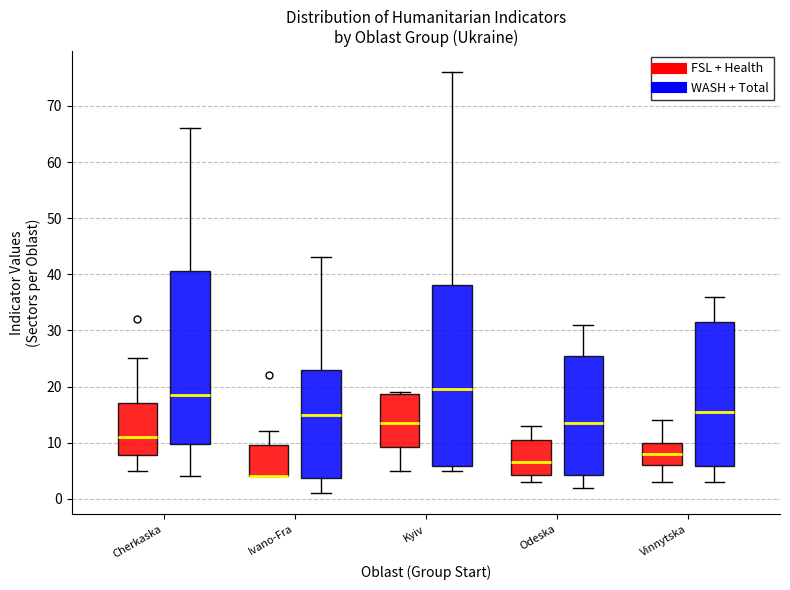

Reading left to right, read every box against the y-axis: the position of its median line, the range the box covers, and the ends of its whiskers. The values are not printed on the chart, so give them approximately, as read against the axis.

Cherkaska (FSL + Health): median 11, box 8 to 17, whiskers 5 to 25
Cherkaska (WASH + Total): median 19, box 10 to 41, whiskers 4 to 66
Ivano-Fra (FSL + Health): median 4 (drawn on the box's lower edge), box 4 to 10, whiskers 4 to 12
Ivano-Fra (WASH + Total): median 15, box 4 to 23, whiskers 1 to 43
Kyiv (FSL + Health): median 14, box 9 to 19, whiskers 5 to 19
Kyiv (WASH + Total): median 20, box 6 to 38, whiskers 5 to 76
Odeska (FSL + Health): median 7, box 4 to 11, whiskers 3 to 13
Odeska (WASH + Total): median 14, box 4 to 26, whiskers 2 to 31
Vinnytska (FSL + Health): median 8, box 6 to 10, whiskers 3 to 14
Vinnytska (WASH + Total): median 16, box 6 to 32, whiskers 3 to 36